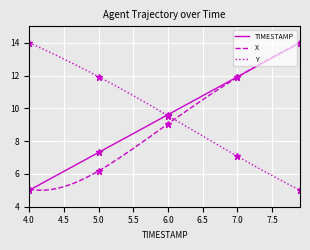

What is the minimum value for Y?

5.0